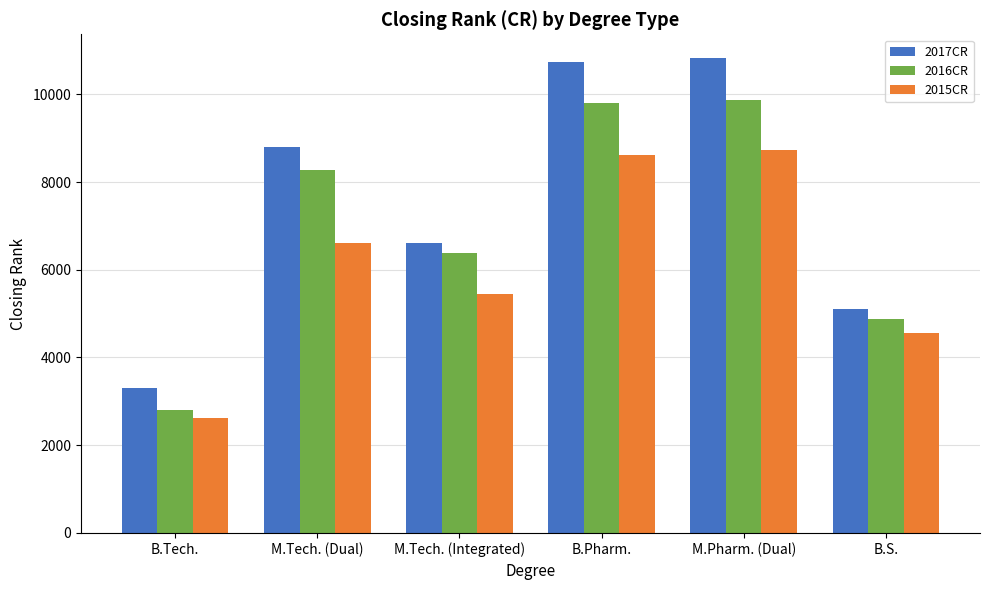

Reading left to right, list all the values displayed in this chart.

2017CR: B.Tech.=3296	M.Tech. (Dual)=8802	M.Tech. (Integrated)=6599	B.Pharm.=10730	M.Pharm. (Dual)=10826	B.S.=5116
2016CR: B.Tech.=2814	M.Tech. (Dual)=8275	M.Tech. (Integrated)=6385	B.Pharm.=9805	M.Pharm. (Dual)=9873	B.S.=4880
2015CR: B.Tech.=2628	M.Tech. (Dual)=6611	M.Tech. (Integrated)=5454	B.Pharm.=8623	M.Pharm. (Dual)=8737	B.S.=4564